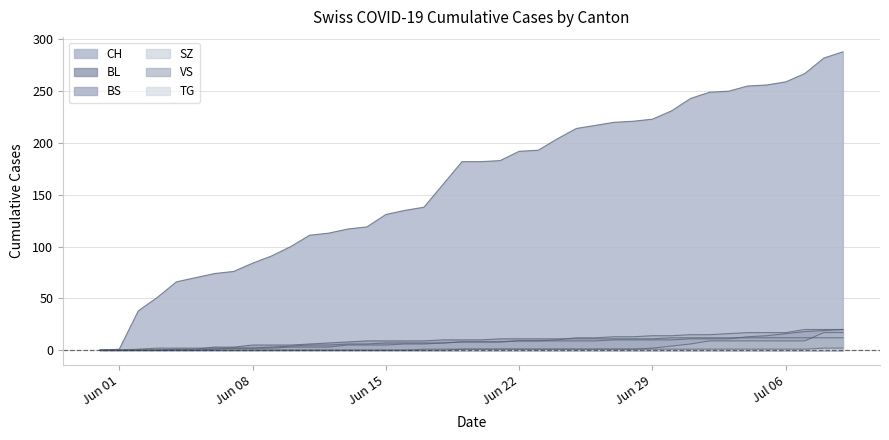

Reading left to right, list all the values displayed in this chart.

CH: 0	1	38	51	66	70	74	76	84	91	100	111	113	117	119	131	135	138	160	182	182	183	192	193	204	214	217	220	221	223	231	243	249	250	255	256	259	267	282	288
BL: 0	0	0	0	0	0	1	2	2	3	4	5	5	6	6	7	7	7	7	8	8	8	9	9	9	9	9	10	10	10	10	11	11	11	13	14	16	18	19	20
BS: 0	0	0	0	1	1	3	3	5	5	5	6	7	8	9	9	9	9	10	10	10	11	11	11	11	11	11	11	11	11	12	12	12	12	12	12	12	12	12	12
SZ: 0	0	0	0	0	0	0	0	0	0	0	0	0	0	0	0	0	0	0	1	1	1	1	1	1	1	1	1	1	2	4	6	9	9	9	9	9	9	17	17
VS: 0	0	1	2	2	2	2	2	2	2	3	3	3	5	5	5	6	6	7	8	8	8	9	9	10	12	12	13	13	14	14	15	15	16	17	17	17	20	20	20
TG: 0	0	0	0	0	0	0	0	0	0	0	0	0	0	0	0	0	1	1	1	1	1	1	1	1	1	1	1	1	1	1	1	1	1	1	1	1	1	2	2